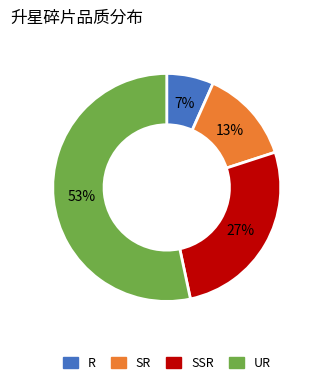

Is there any slice that represents more than half of the pie?

Yes